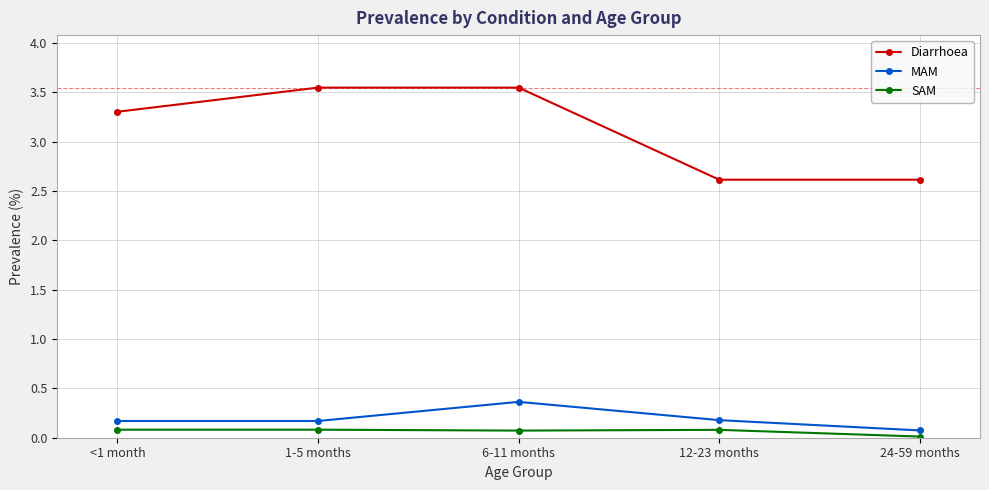

At which category is the sum across all series the highest?

6-11 months